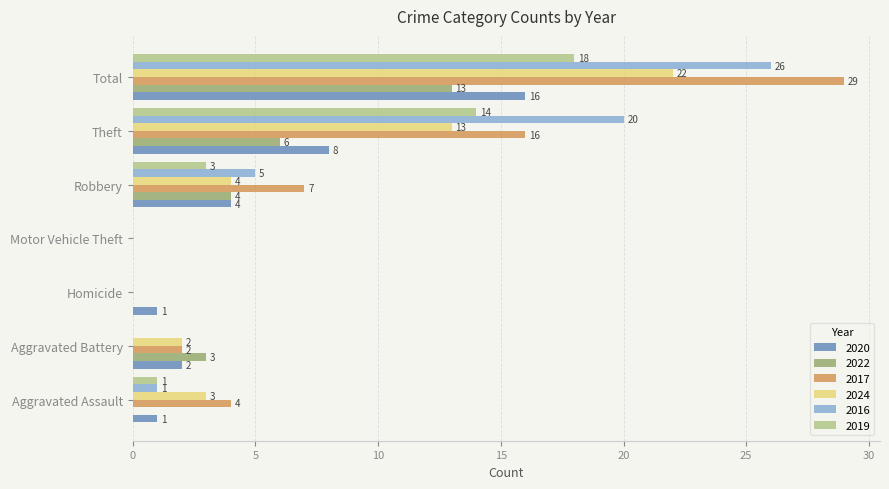

At which label is 2024 closest to 11?

Theft